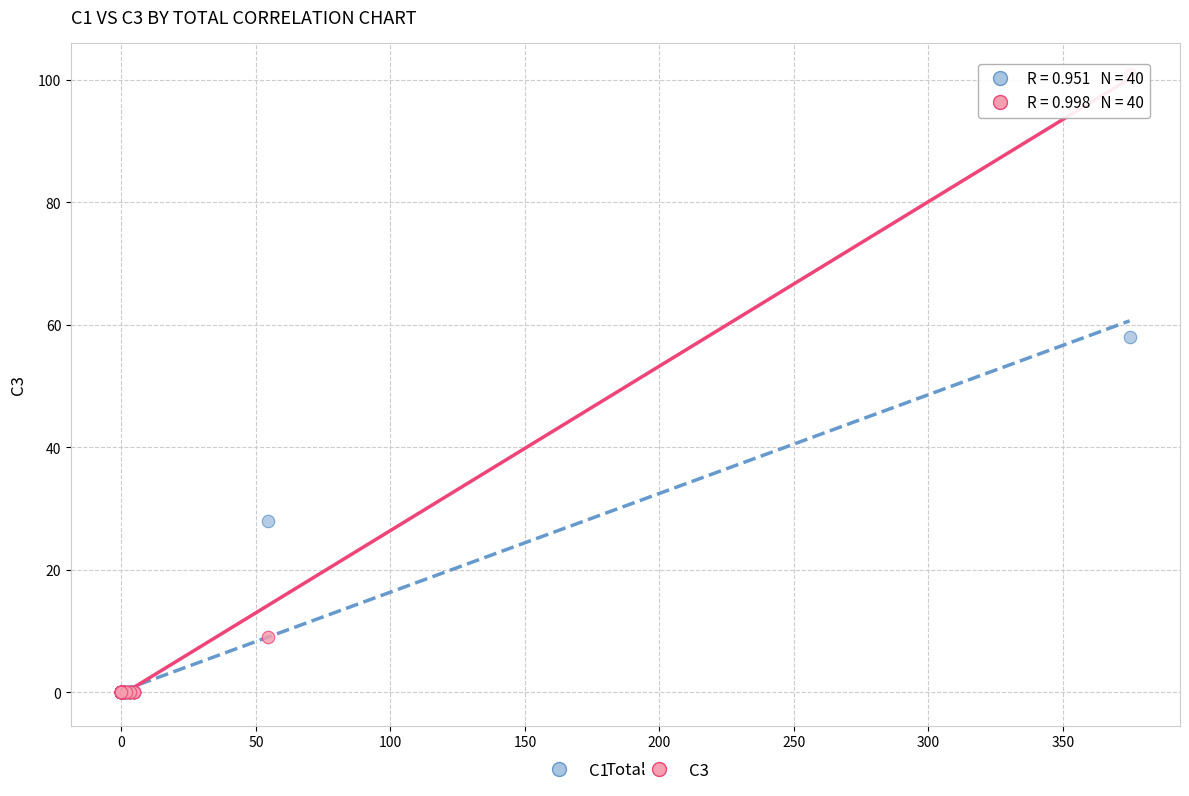

Across all series, what Y value is closest to 50?

58